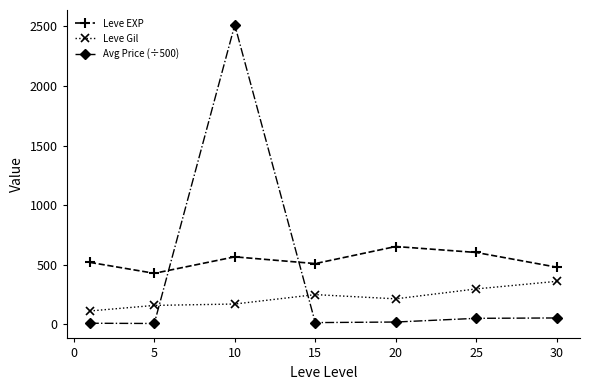

List the series in order of their overall mean, highest first.

Leve EXP, Avg Price (÷500), Leve Gil